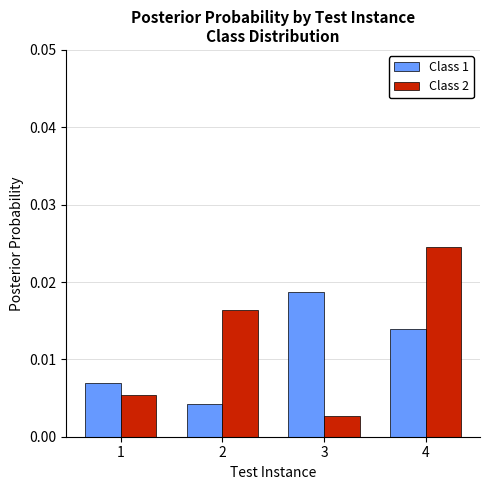

Where is Class 2 nearest to the value 0?

3